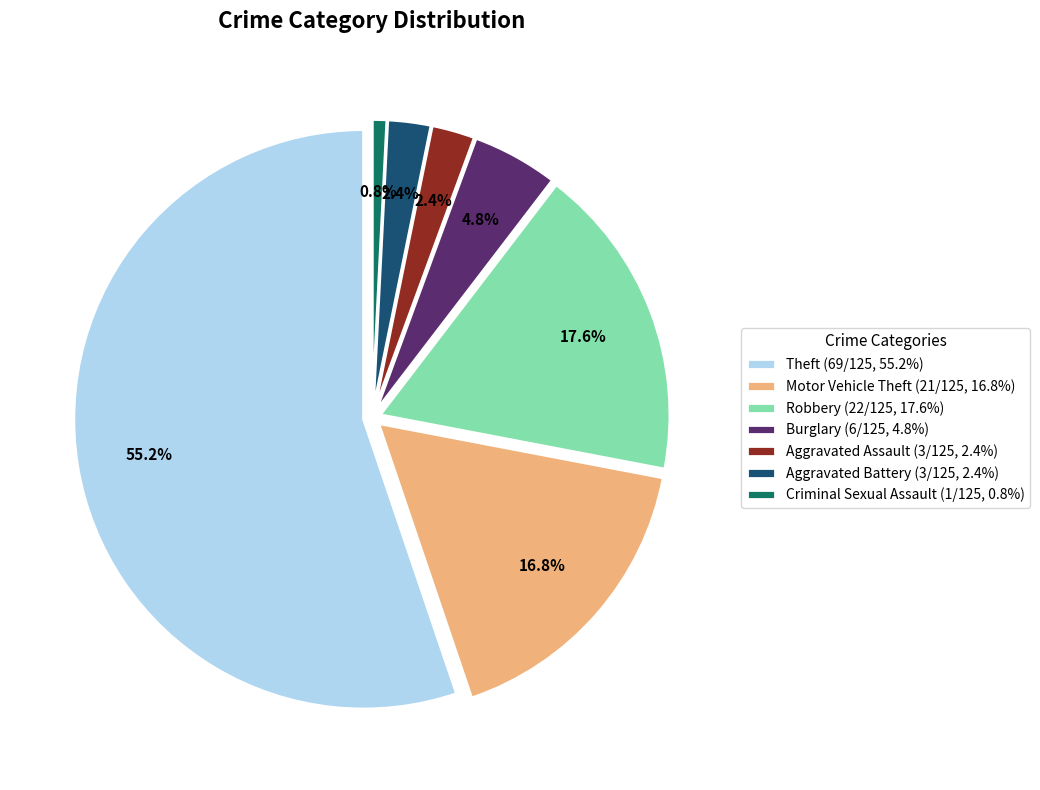

Count the number of slices in the pie.

7